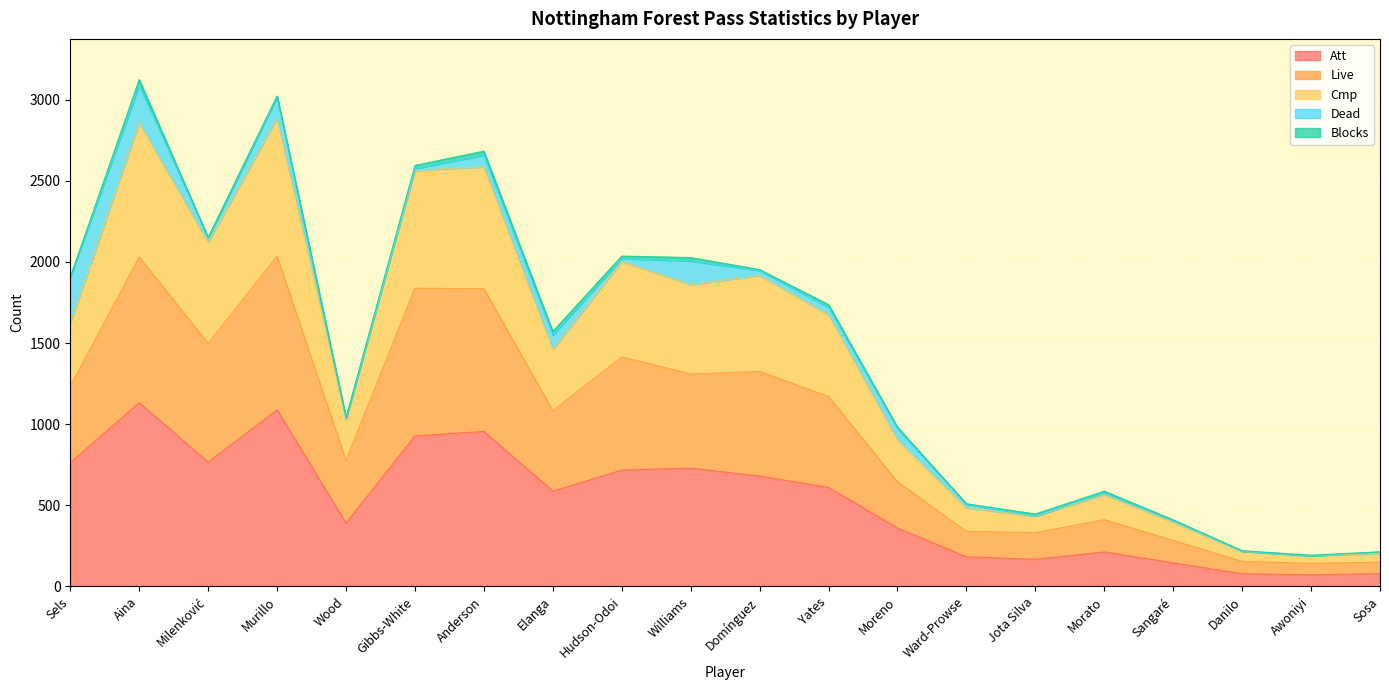

What is the label of the 5th point from the right?

Morato